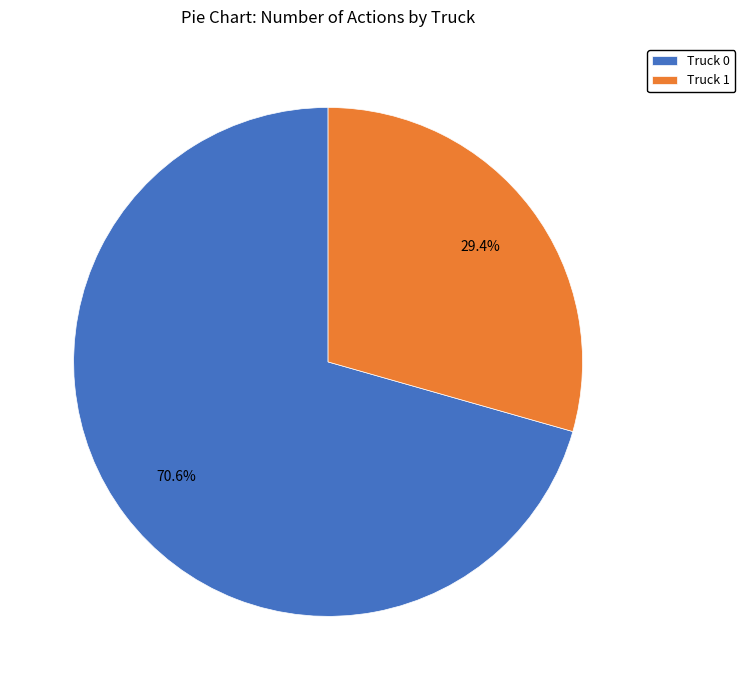

What is the ratio of the value at Truck 0 to the value at Truck 1?

2.4